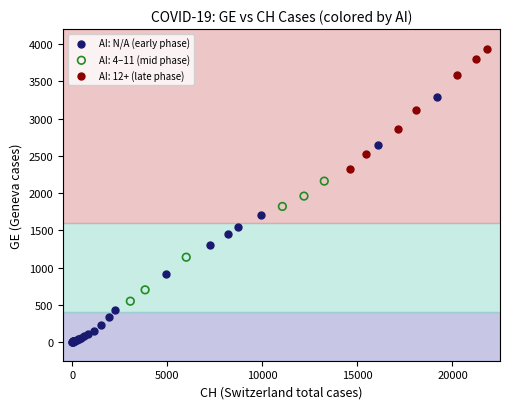

Which series has the widest spread of Y values?

AI: N/A (early phase)